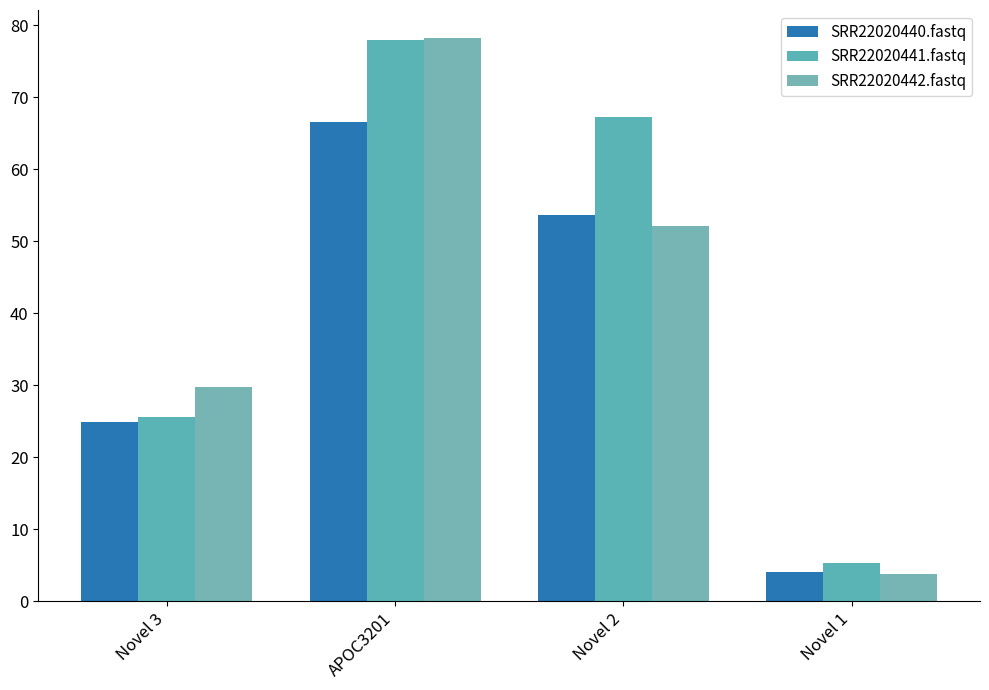

Reading right to left, list all the values displayed in this chart.

SRR22020440.fastq: Novel 1=4.0	Novel 2=53.6	APOC3201=66.5	Novel 3=24.8
SRR22020441.fastq: Novel 1=5.3	Novel 2=67.2	APOC3201=77.9	Novel 3=25.6
SRR22020442.fastq: Novel 1=3.7	Novel 2=52.1	APOC3201=78.2	Novel 3=29.8